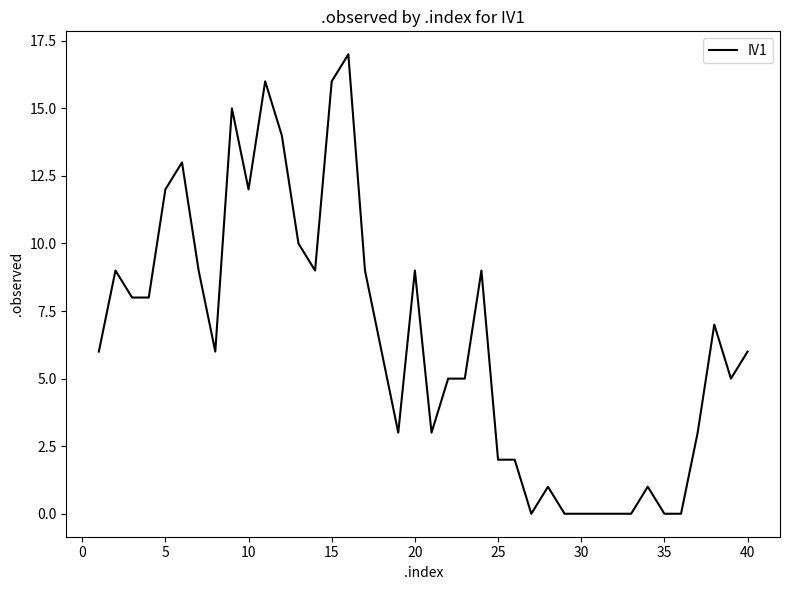

What is the greatest value displayed?

17